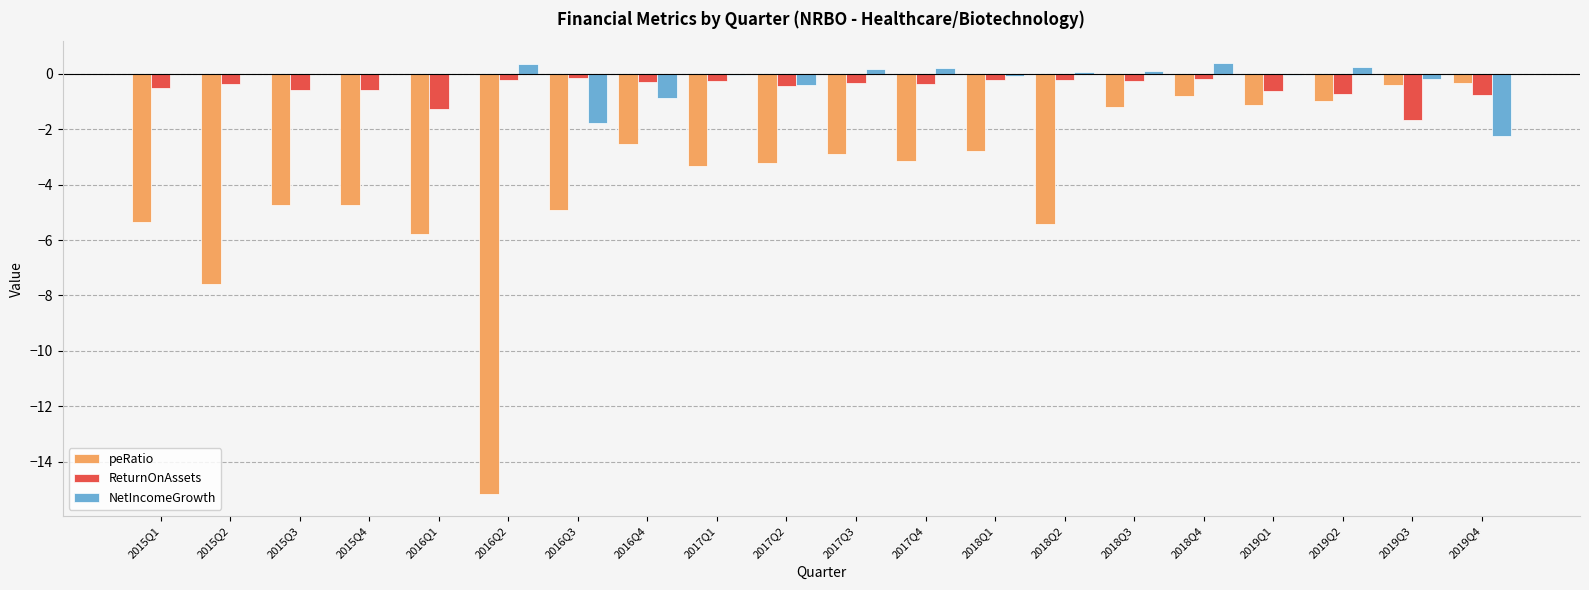

Between 2018Q3 and 2019Q4, which series saw the biggest shift?

NetIncomeGrowth